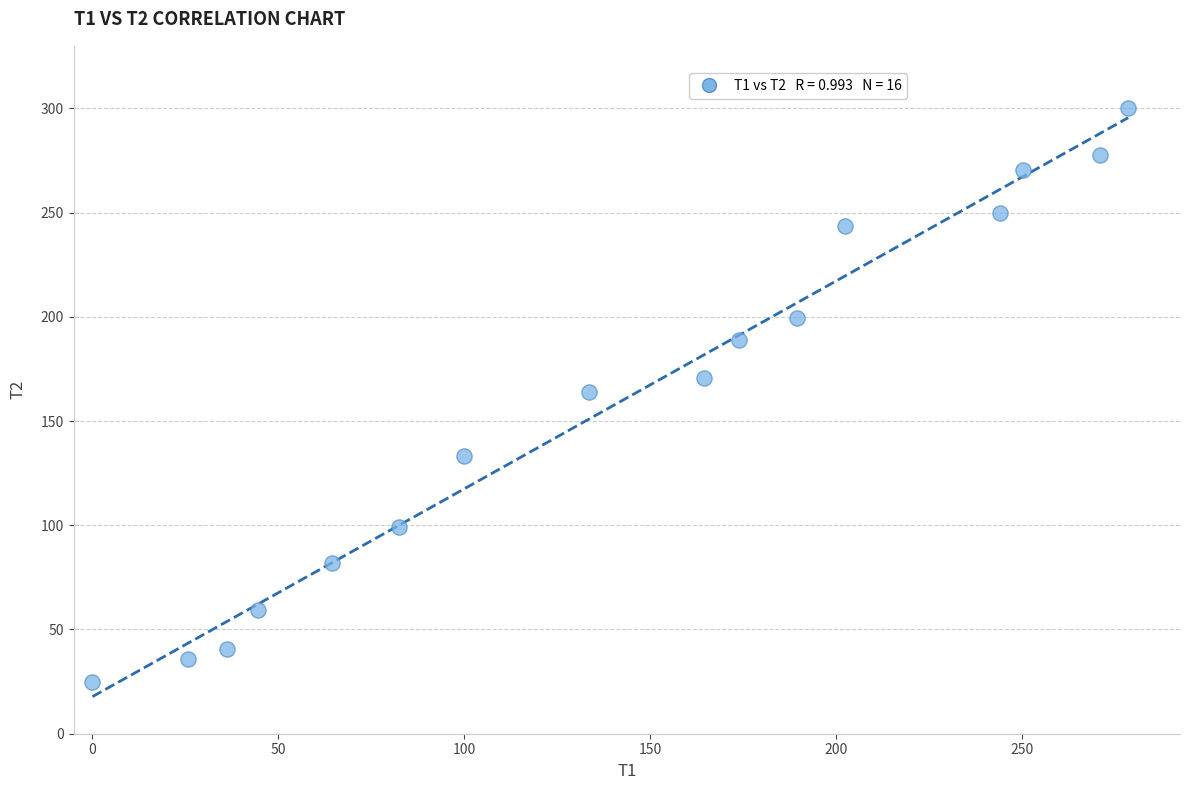

What is the range of Y values (max minus min)?

275.1